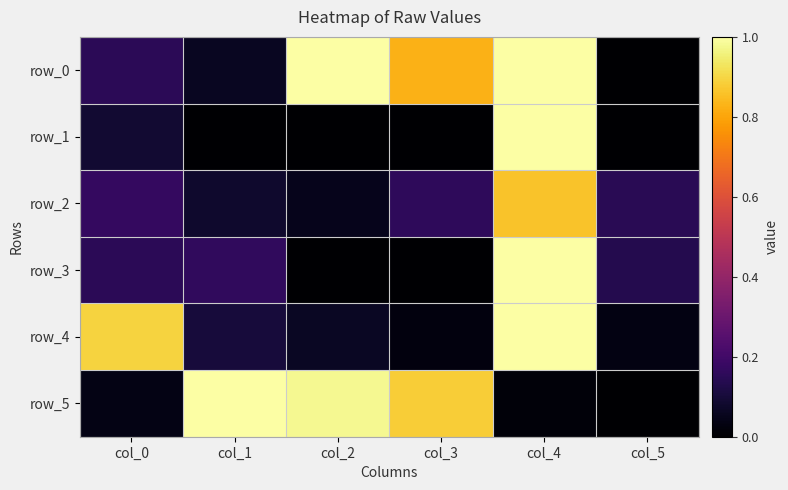

The value of row_2 at col_4 is 1.3. True or false?

False